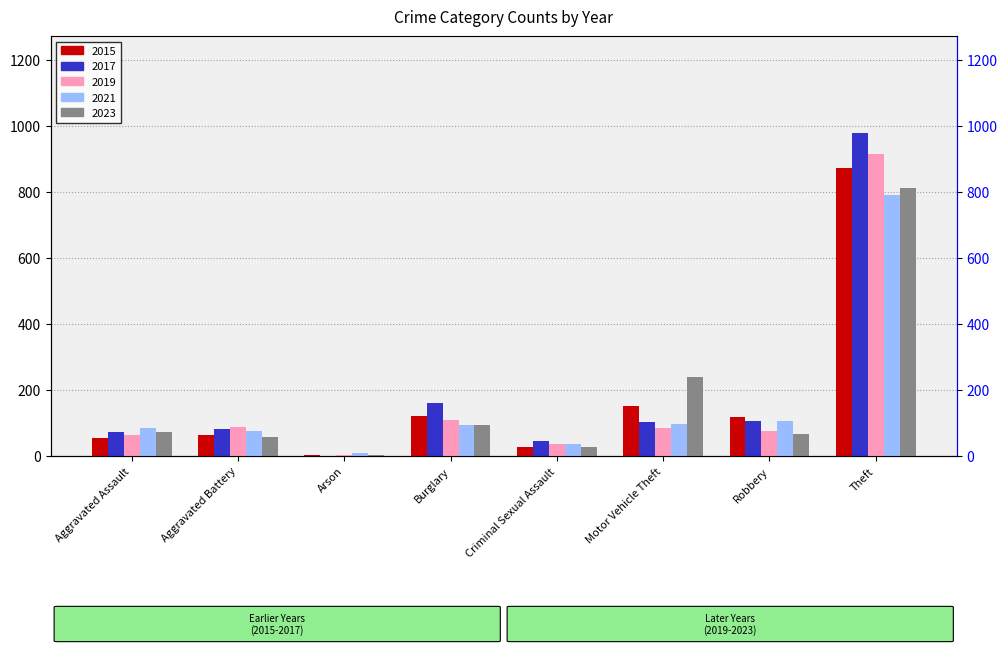

At which category is the sum across all series the highest?

Theft